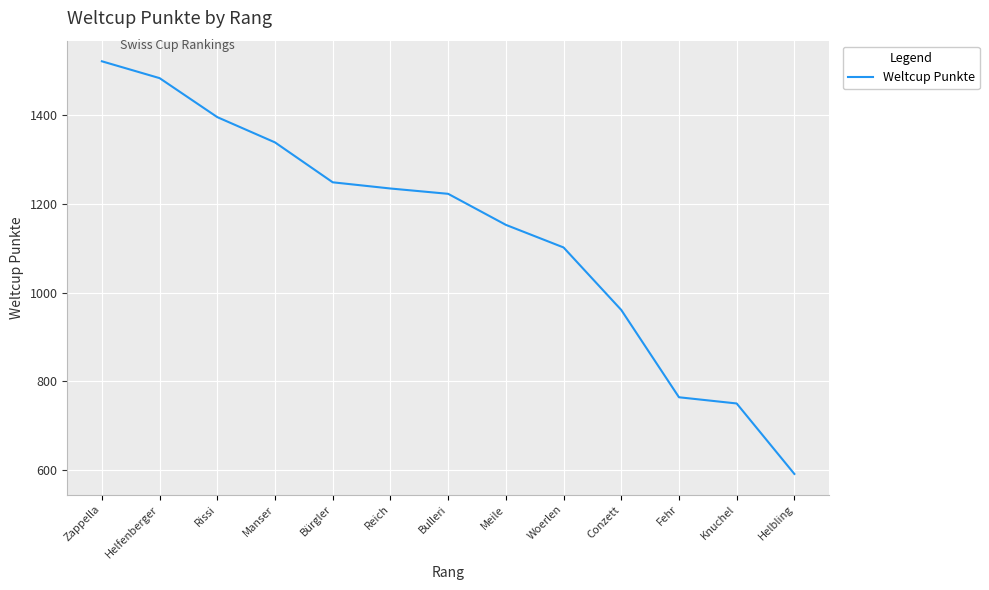

Between Bürgler and Woerlen, which is larger?

Bürgler